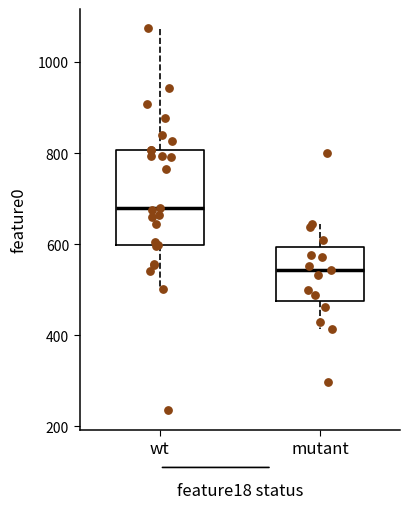

Reading left to right, transcribe this box plot: for each box, give where its median line is, the range the box spans, and where its two whiskers end, as read against the y-axis. The values are not printed on the chart, so give them approximately, as read against the axis.

wt: median 680, box 600 to 800, whiskers 500 to 1080
mutant: median 540, box 480 to 600, whiskers 420 to 640